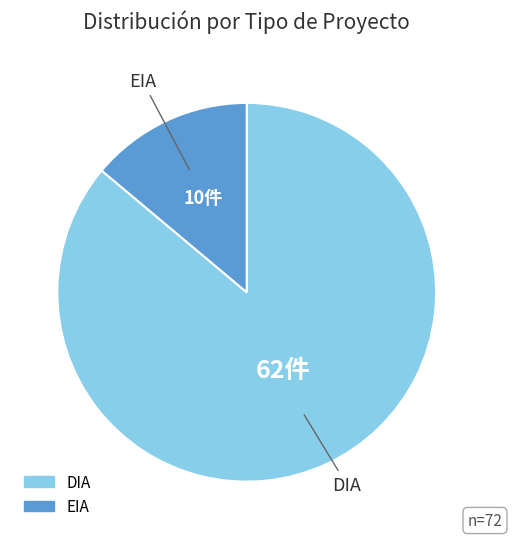

Between DIA and EIA, which is larger?

DIA